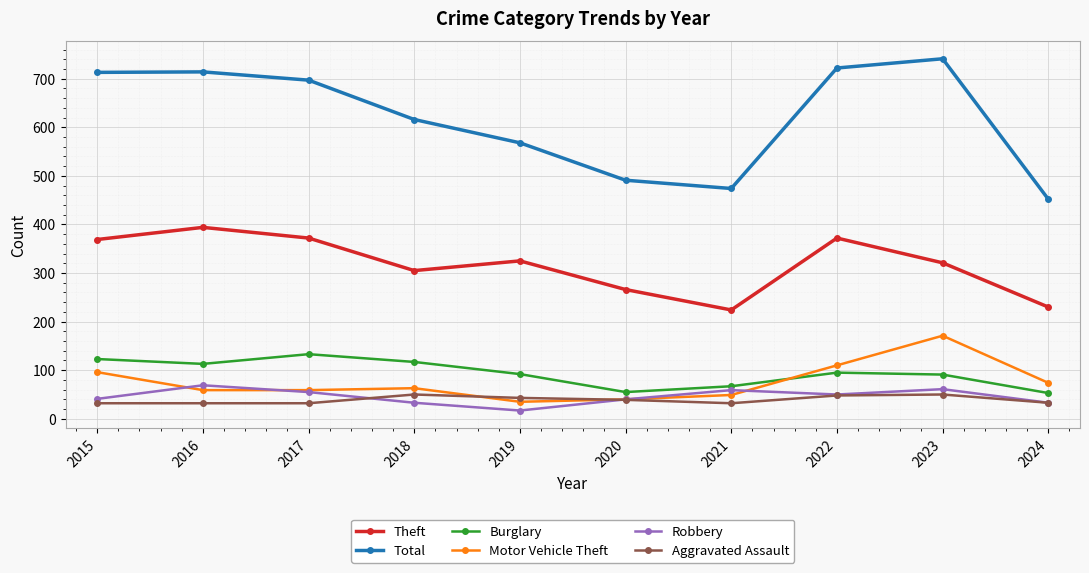

Which category has the highest value in the Theft series?

2016